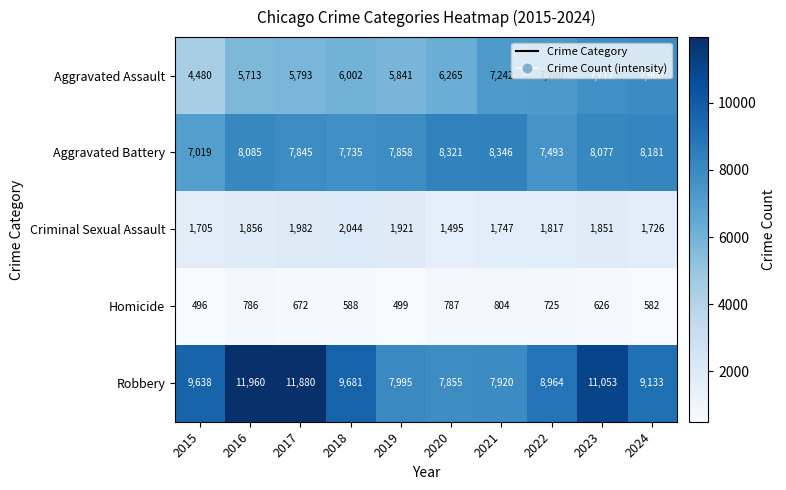

At 2021, list the series in order from largest to smallest.

Aggravated Battery, Robbery, Aggravated Assault, Criminal Sexual Assault, Homicide